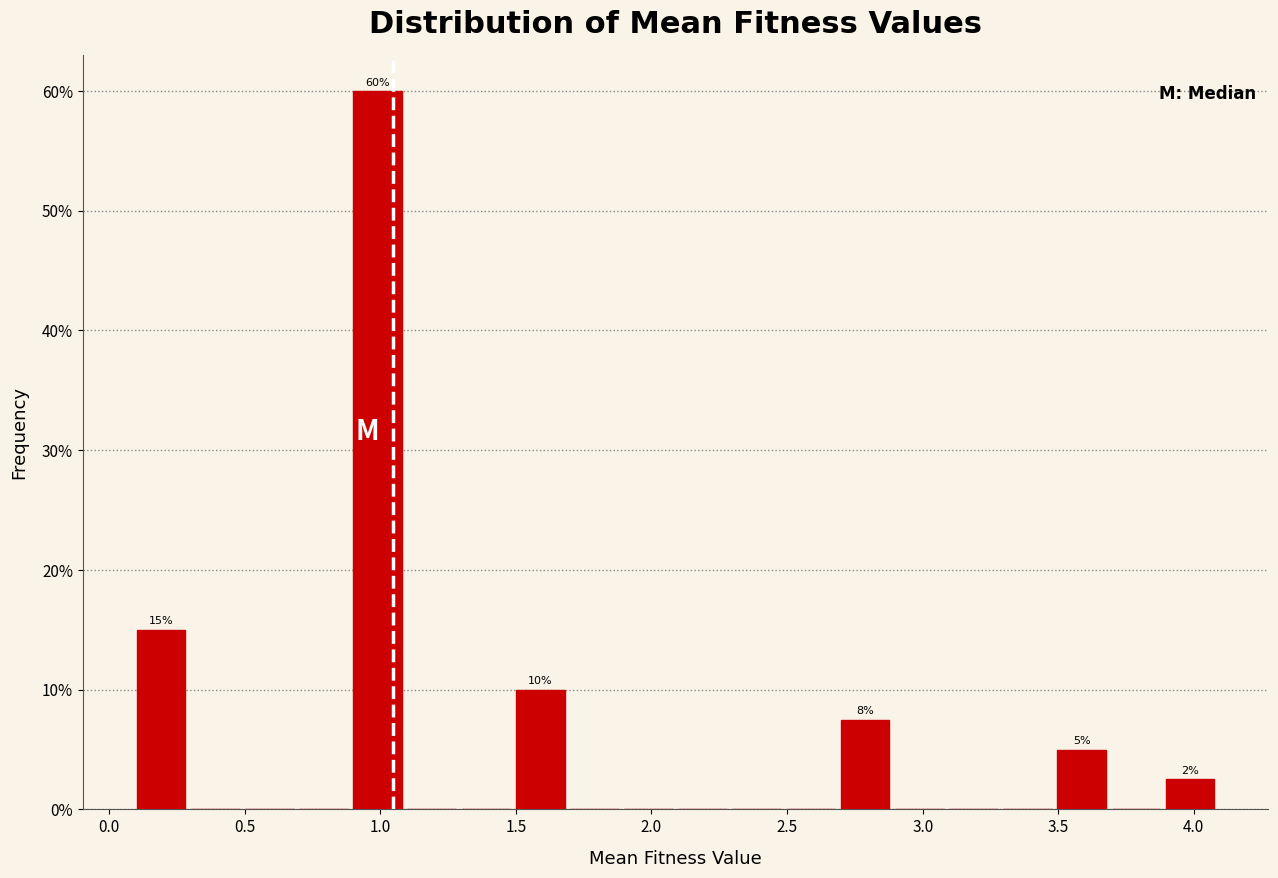

Around what value on the x-axis is the tallest bar? Give the approximate position of its centre, as read against the axis.

1.00